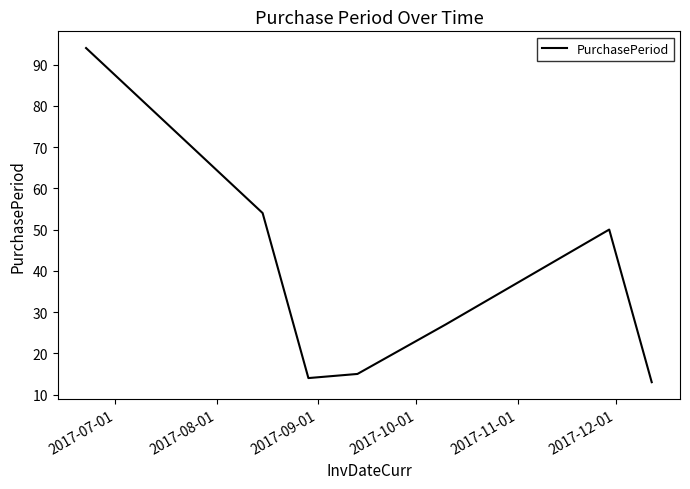

How many interior local valleys (lower than both neighbors) does the data have?

1